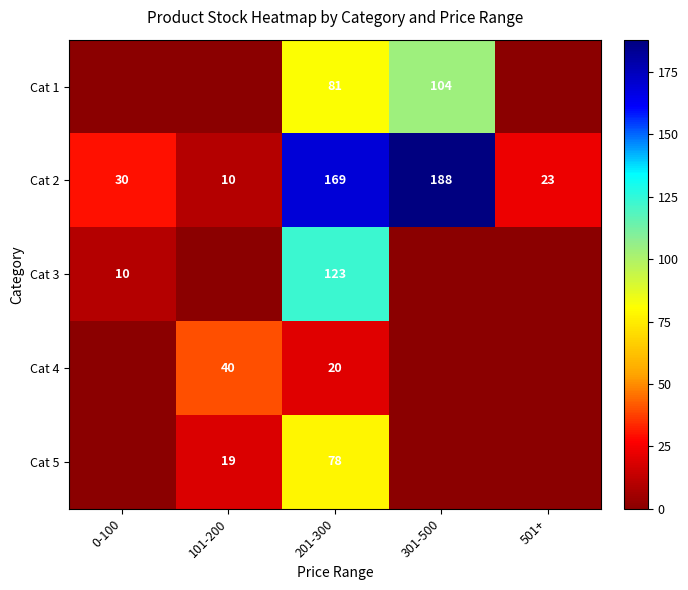

Read the Cat 2 value at 0-100, to the nearest 10.

30